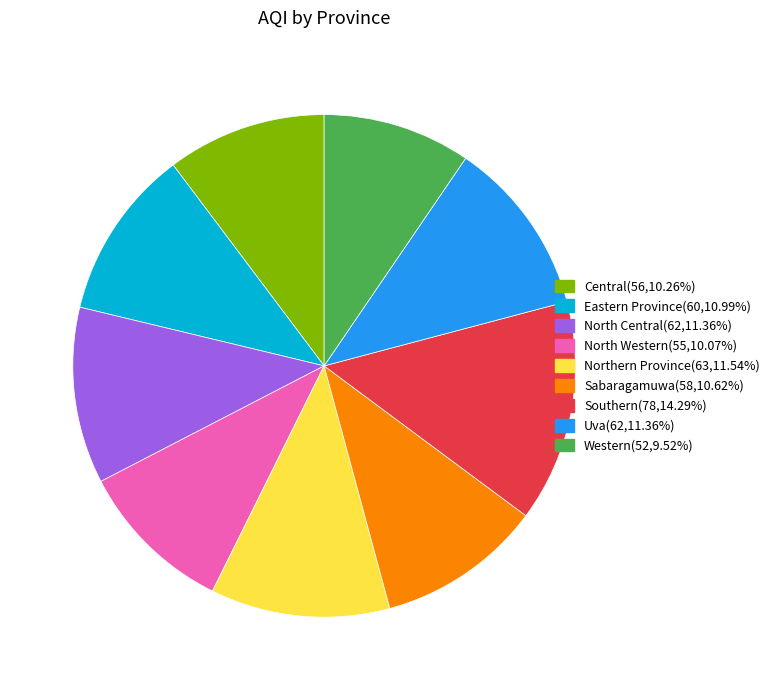

True or false: North Western accounts for 10% of the total.

True